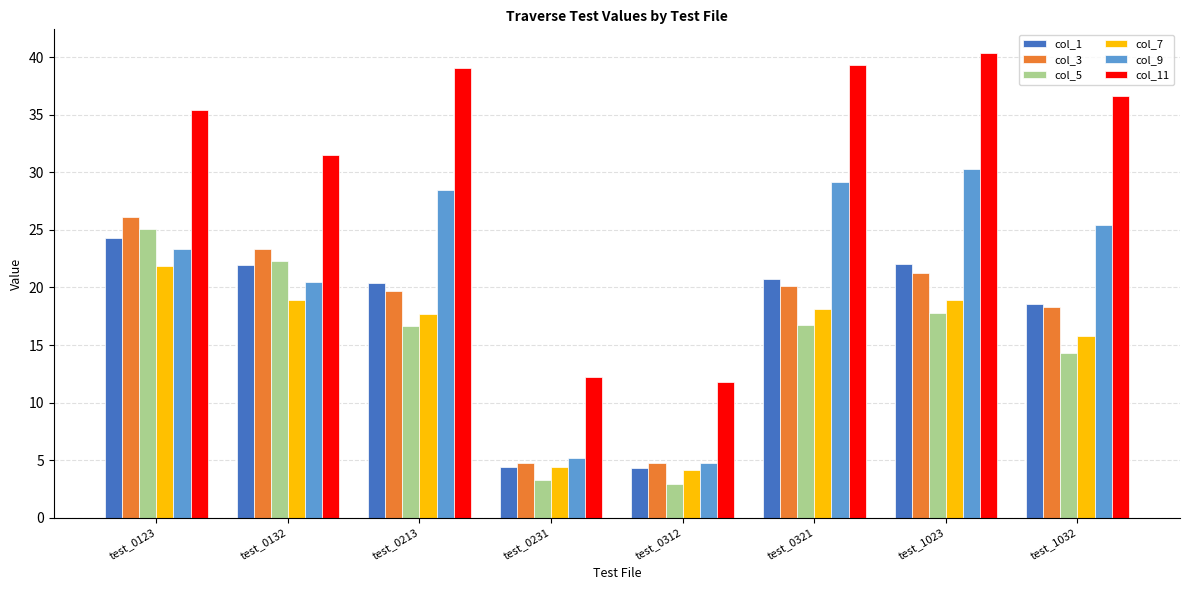

What is the maximum value shown in the chart?

40.4